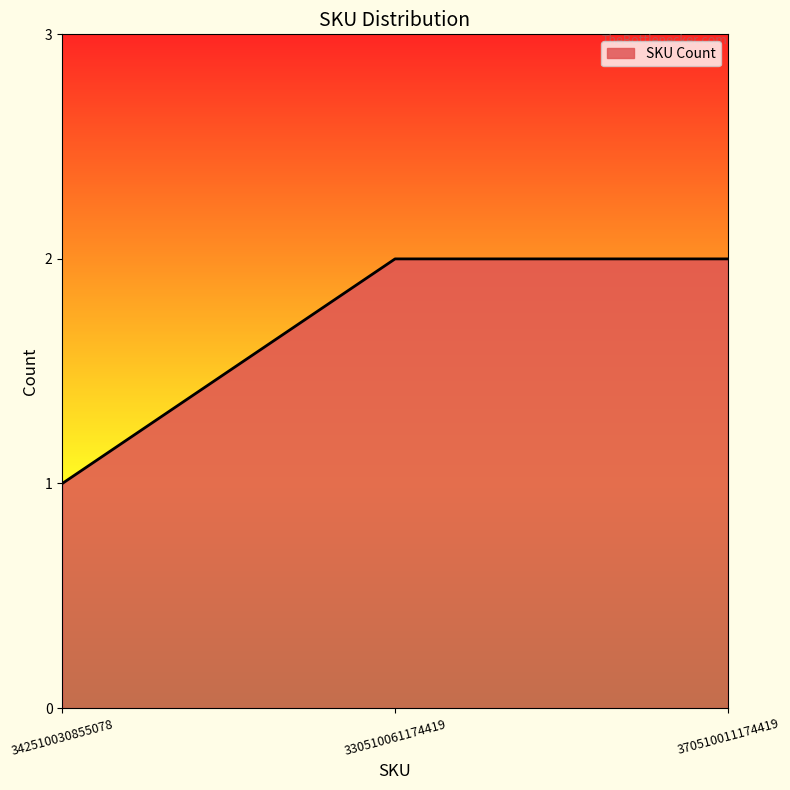

What is the ratio of the value at 342510030855078 to the value at 370510011174419?

0.5